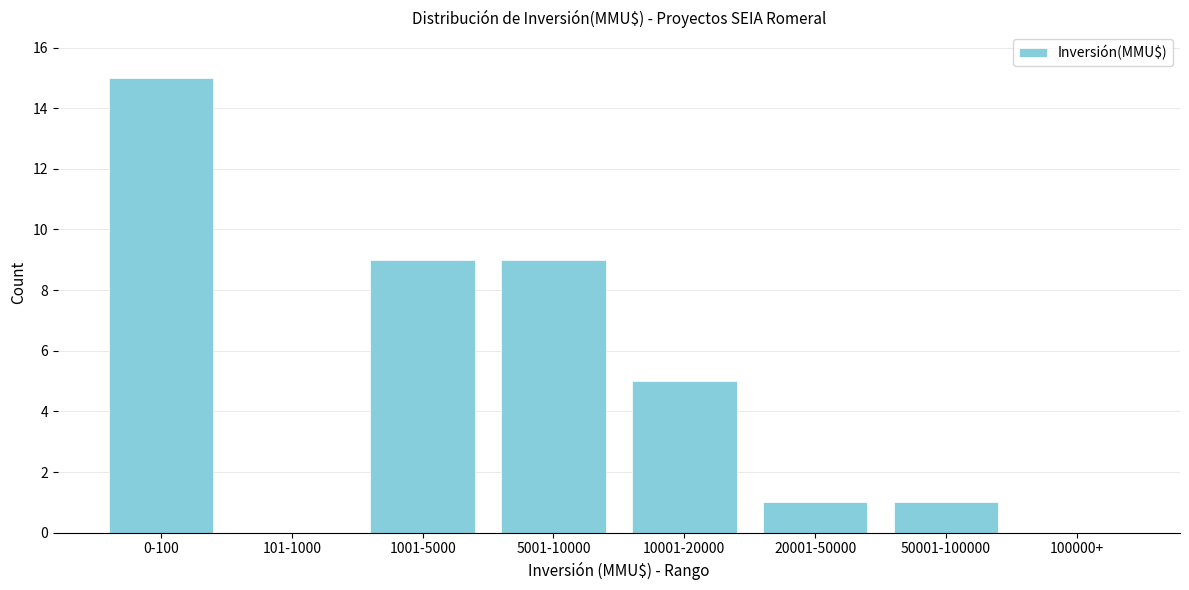

Reading left to right, transcribe all the data shown in this chart.

0-100=15	101-1000=0	1001-5000=9	5001-10000=9	10001-20000=5	20001-50000=1	50001-100000=1	100000+=0